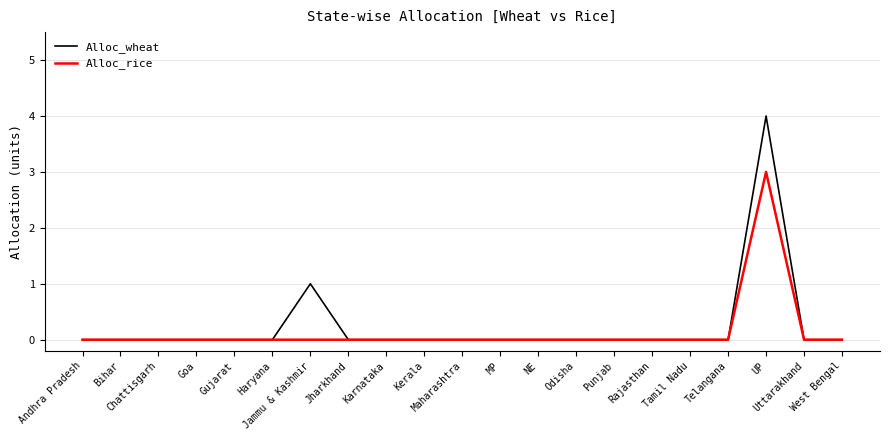

Rank the series by their maximum value, from highest to lowest.

Alloc_wheat, Alloc_rice